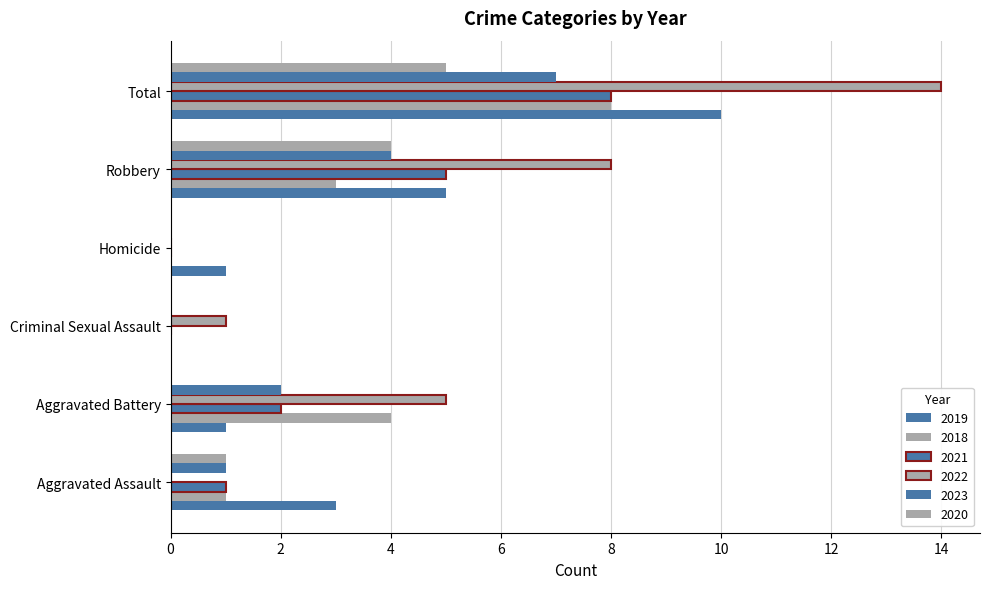

At which label is 2023 closest to 3?

Aggravated Battery